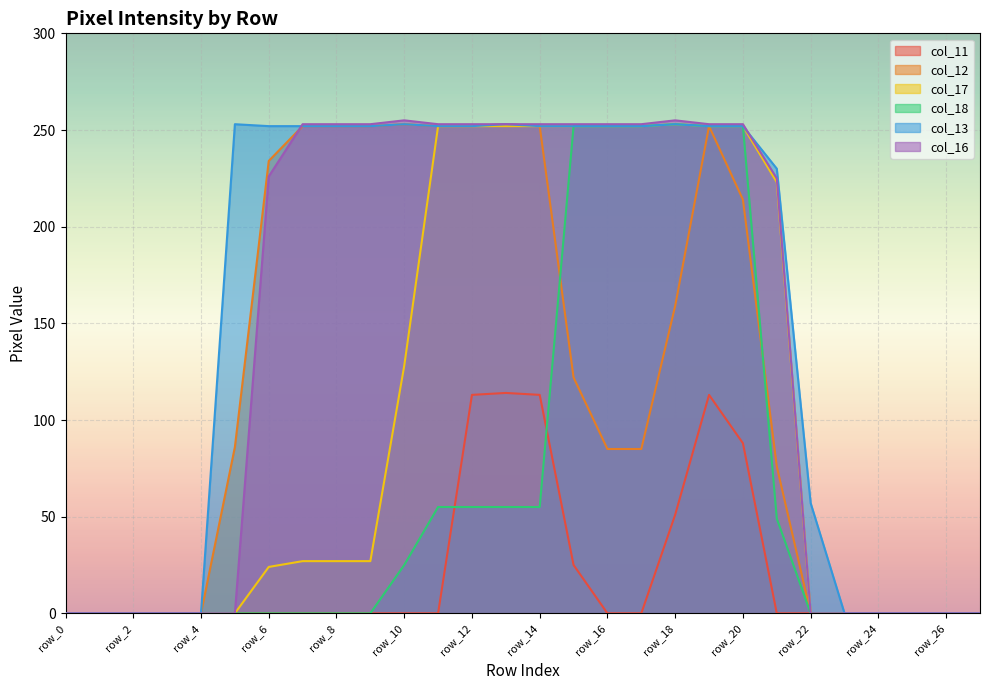

What is the difference between the maximum and minimum values in the col_12 series?

253